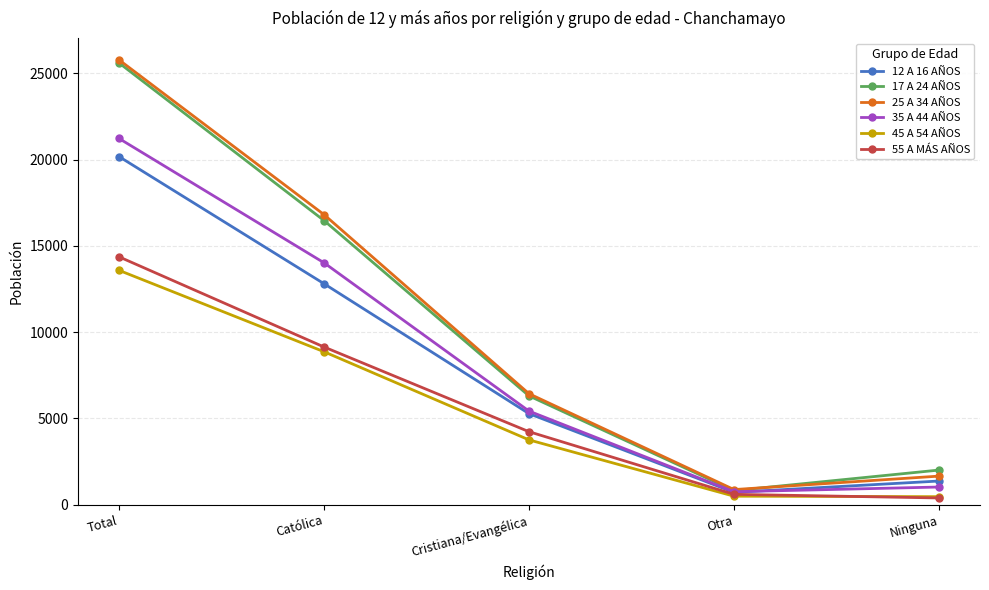

What is the maximum value shown in the chart?

25788